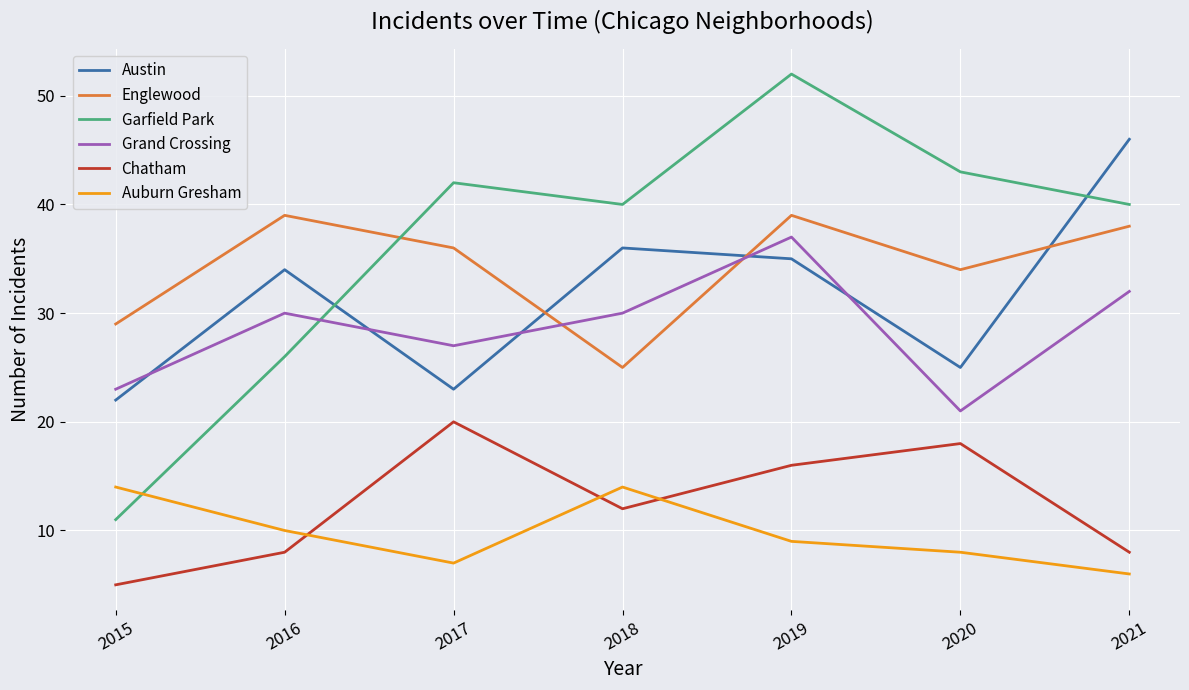

How many series are shown in this chart?

6